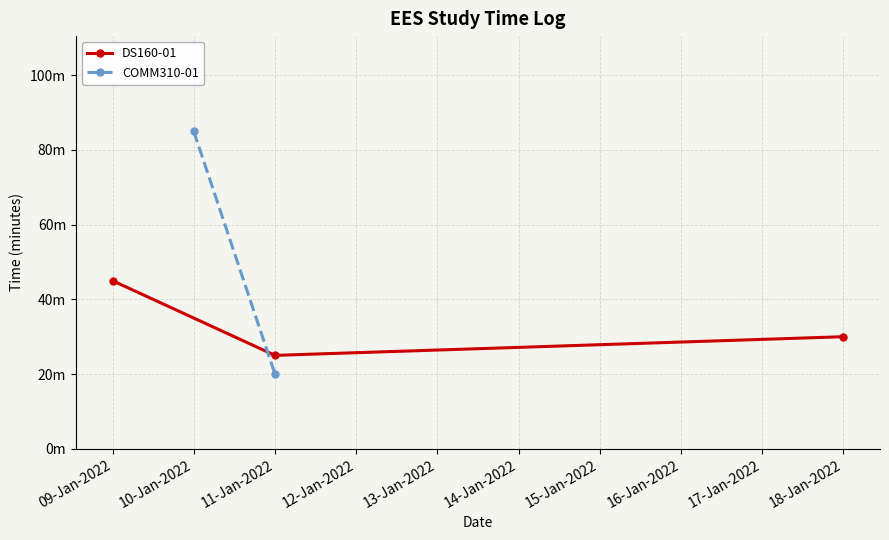

Rank the categories by value from lowest to highest.

3, 1, 4, 5, 0, 2